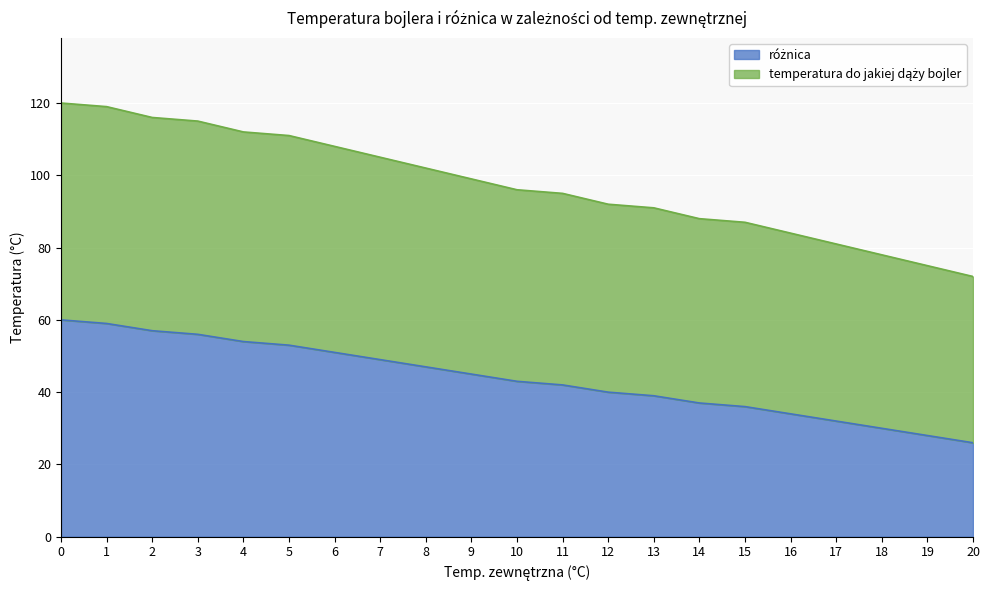

At which label is temperatura do jakiej dąży bojler closest to 96?

10